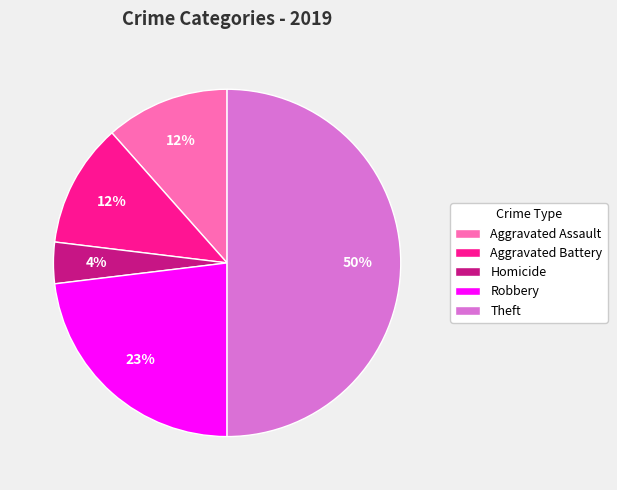

What is the ratio of the value at Homicide to the value at Aggravated Battery?

0.3